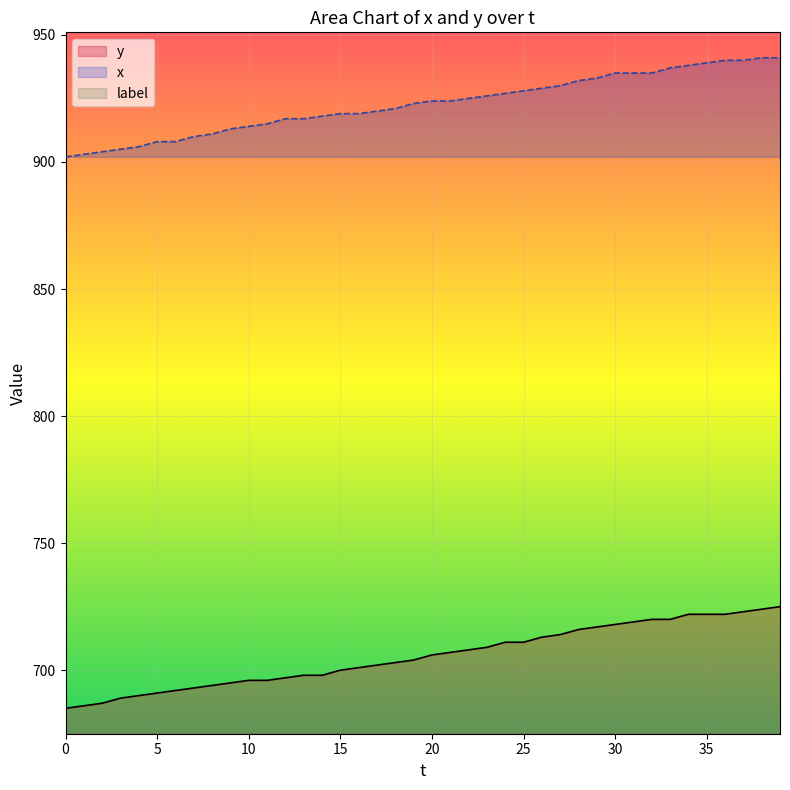

The y series shows 405 at 16. True or false?

False